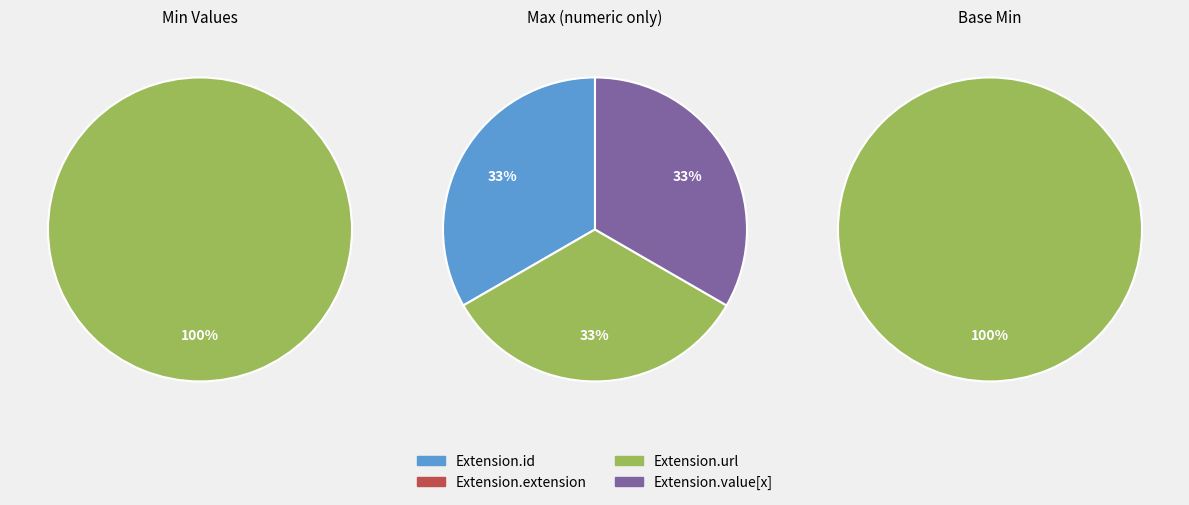

Does 0 represent more than half of the total?

No